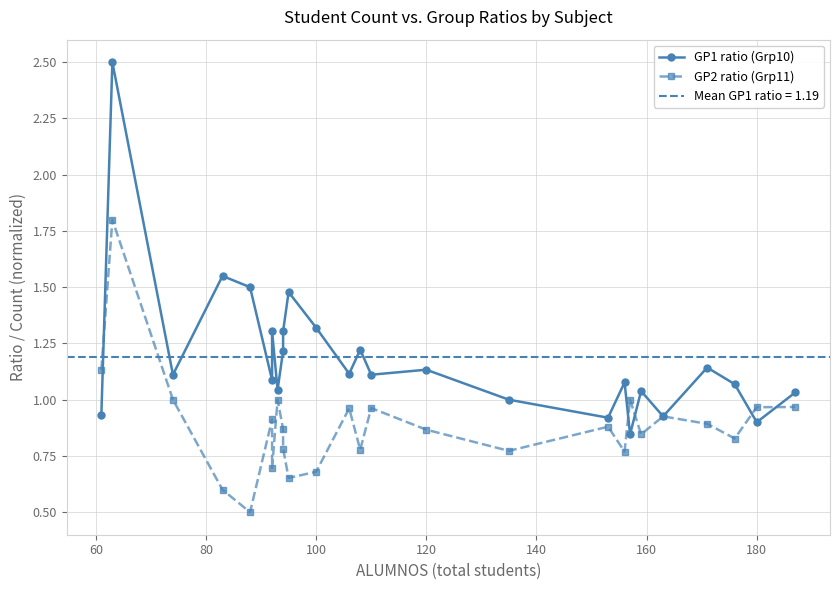

Which series ends up on top after the final intersection of GP1 ratio (Grp10) and GP2 ratio (Grp11)?

GP1 ratio (Grp10)